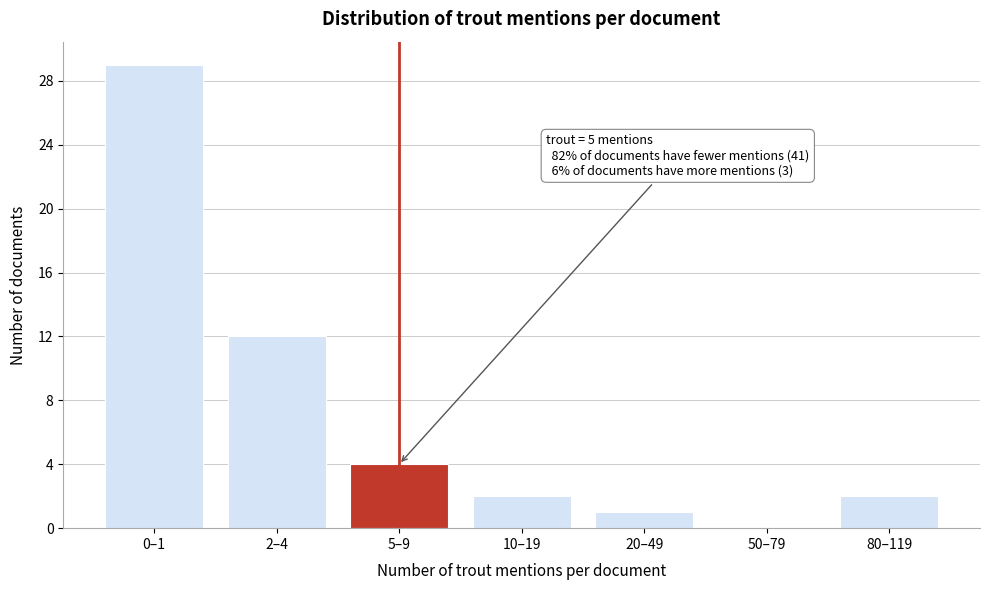

Reading left to right, list all the values displayed in this chart.

0–1=29	2–4=12	5–9=4	10–19=2	20–49=1	50–79=0	80–119=2